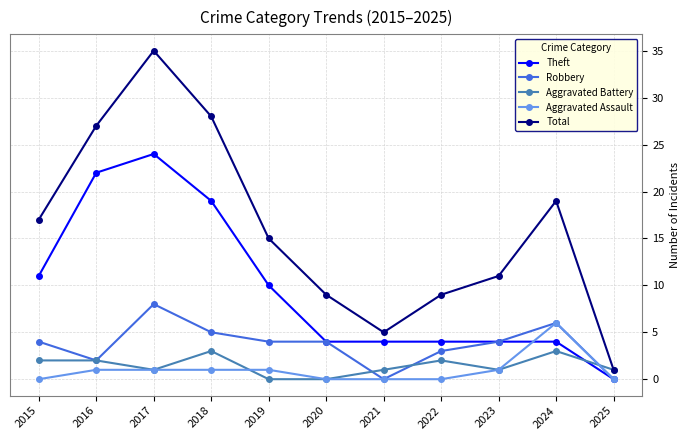

What is the approximate value of Robbery at 2022?

3